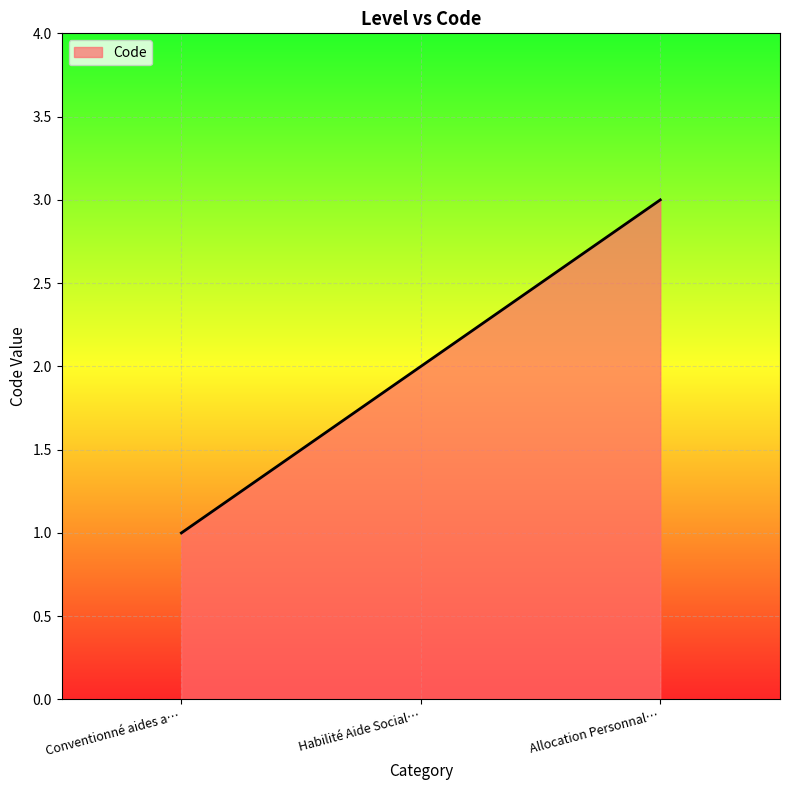

What position from the left is Conventionné aides a…?

1